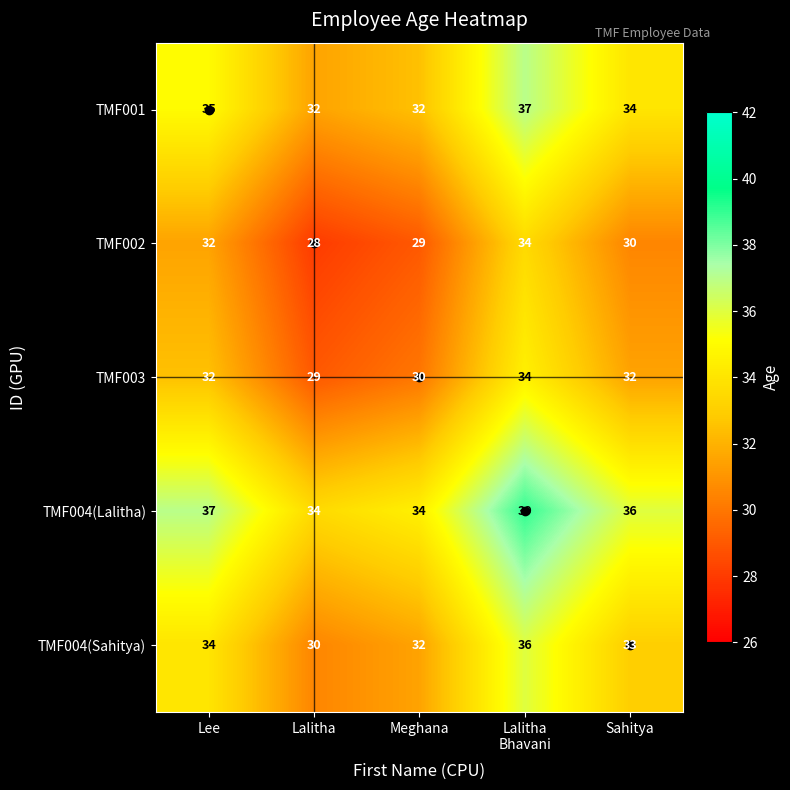

Rank the series at Sahitya from highest to lowest value.

TMF004(Lalitha), TMF001, TMF004(Sahitya), TMF003, TMF002